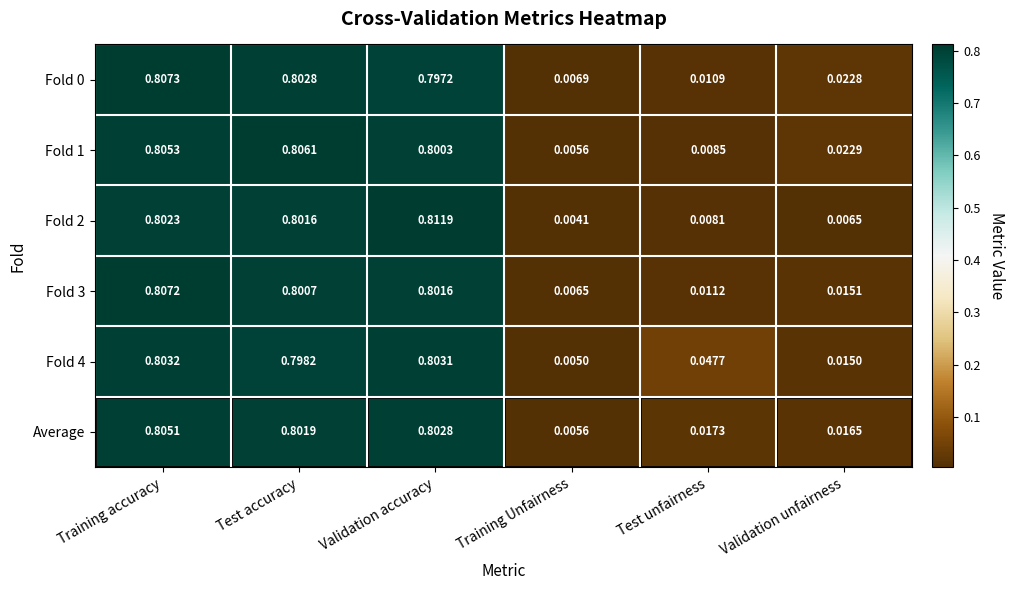

At which label is Average closest to 0?

Training Unfairness